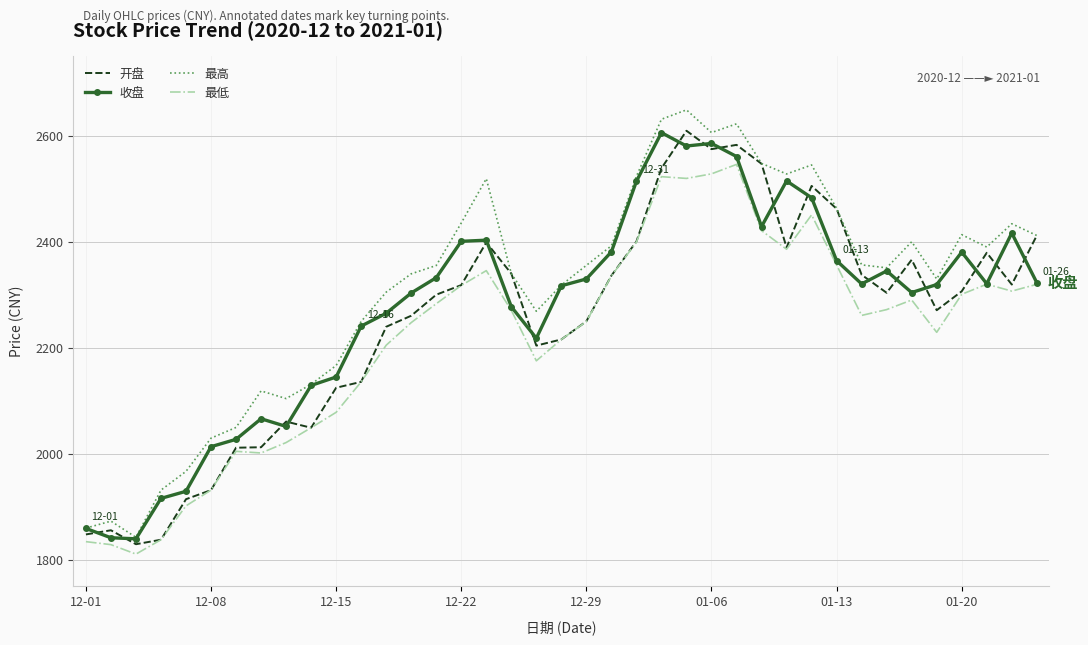

True or false: 最高 and 最低 cross at least once.

False